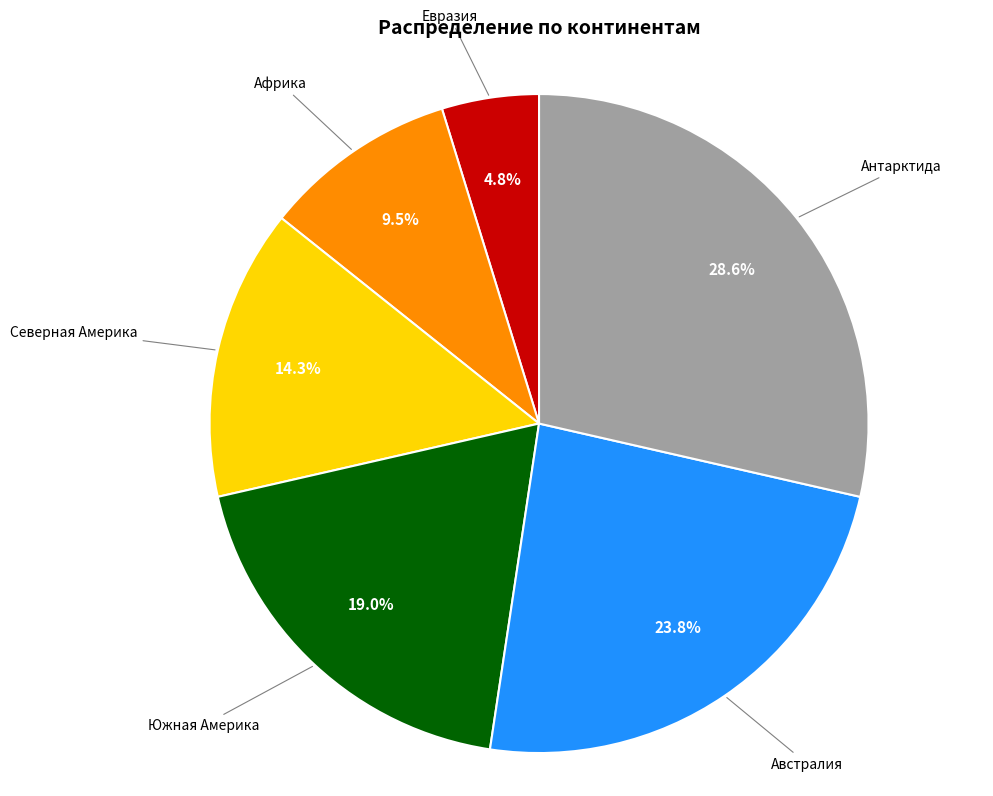

What percentage is the Евразия slice, to the nearest percent?

5%